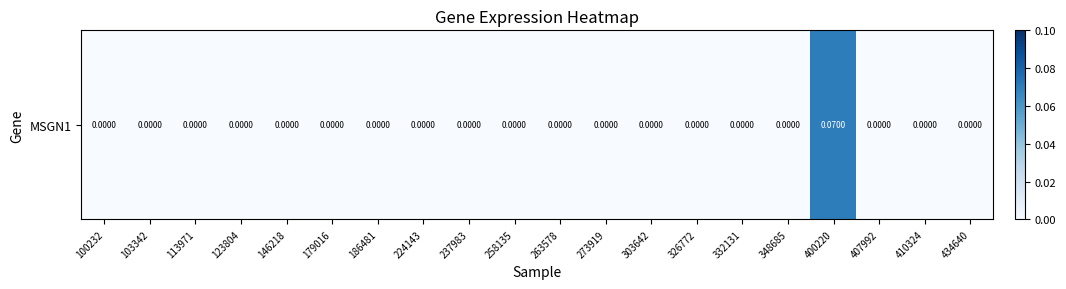

Which label corresponds to the largest value in the chart?

400220